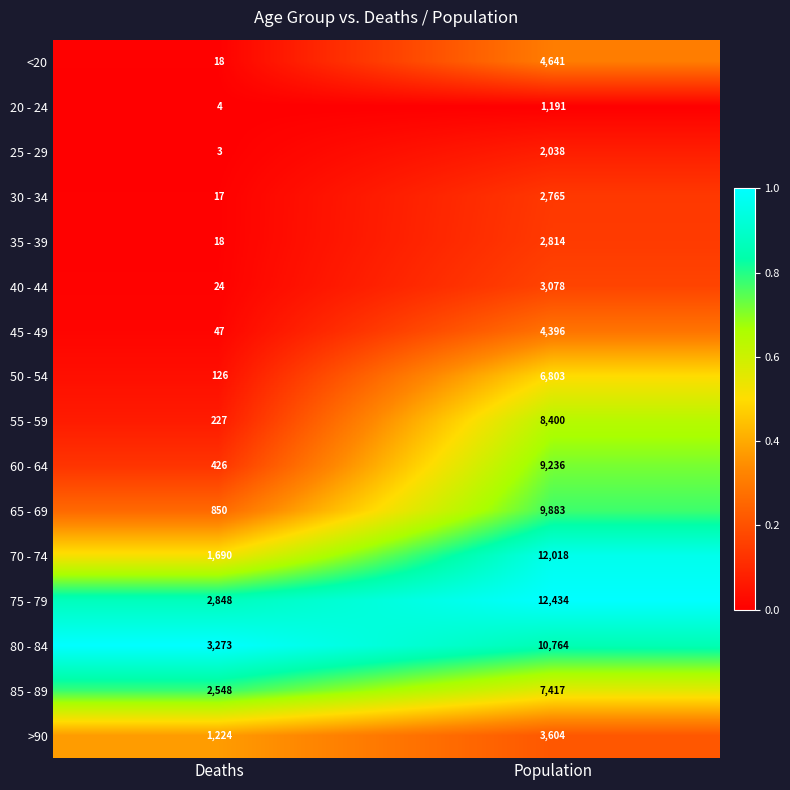

What is the sum of the 40 - 44 values at Deaths and Population?

3102